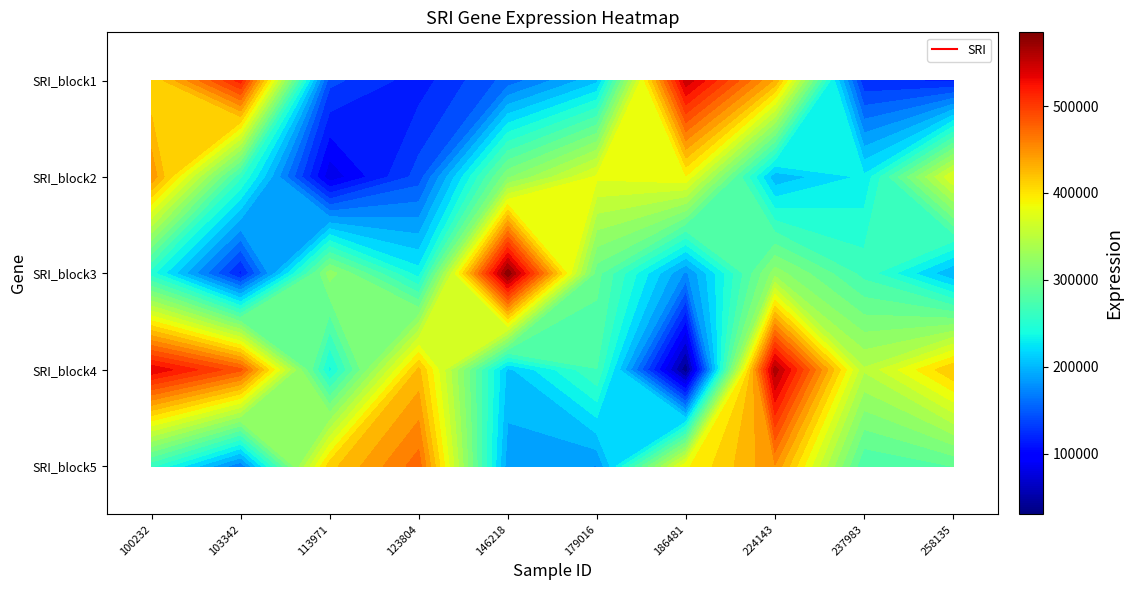

What is the difference between the highest and lowest values at 103342?

401476